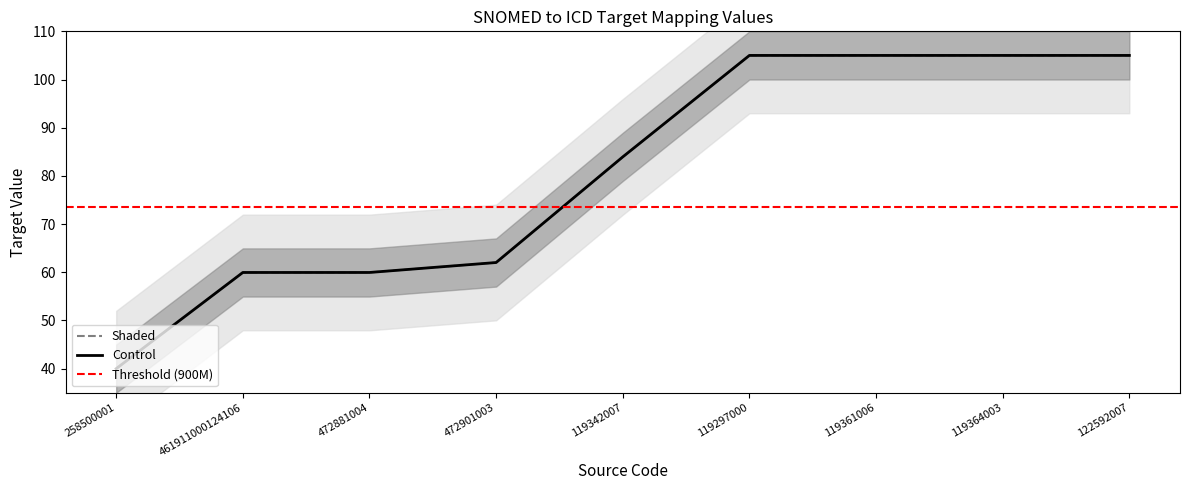

True or false: Shaded and Control intersect in this chart.

False